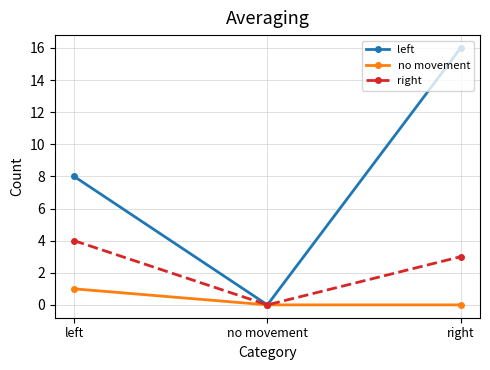

What is the greatest value displayed?

16